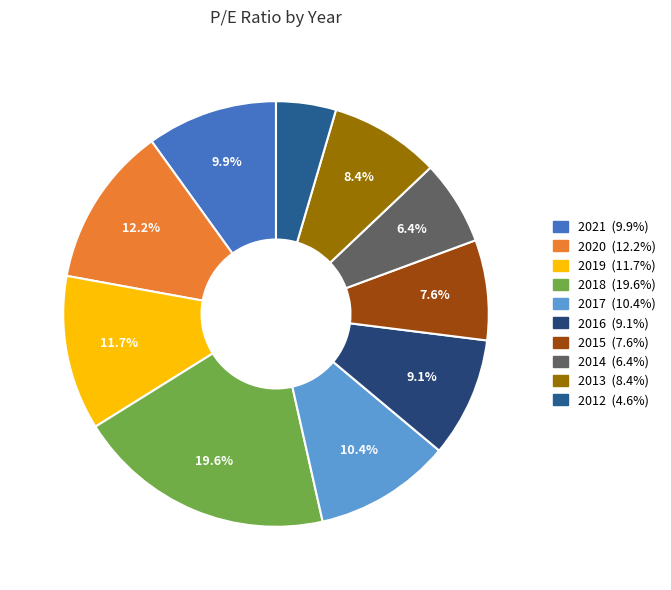

Which slice is the largest?

2018